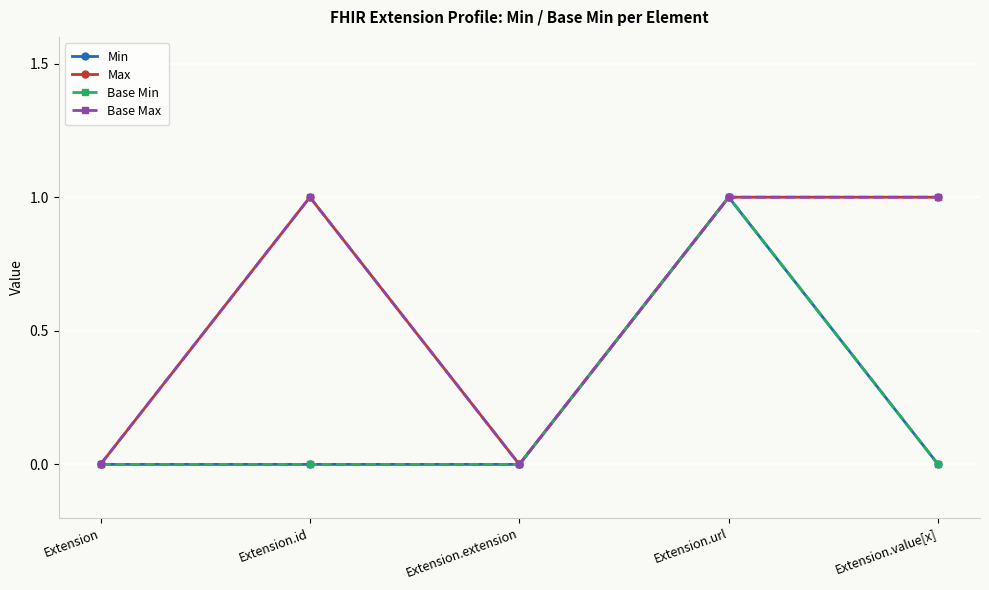

Is this an area chart (filled region under the line)?

No